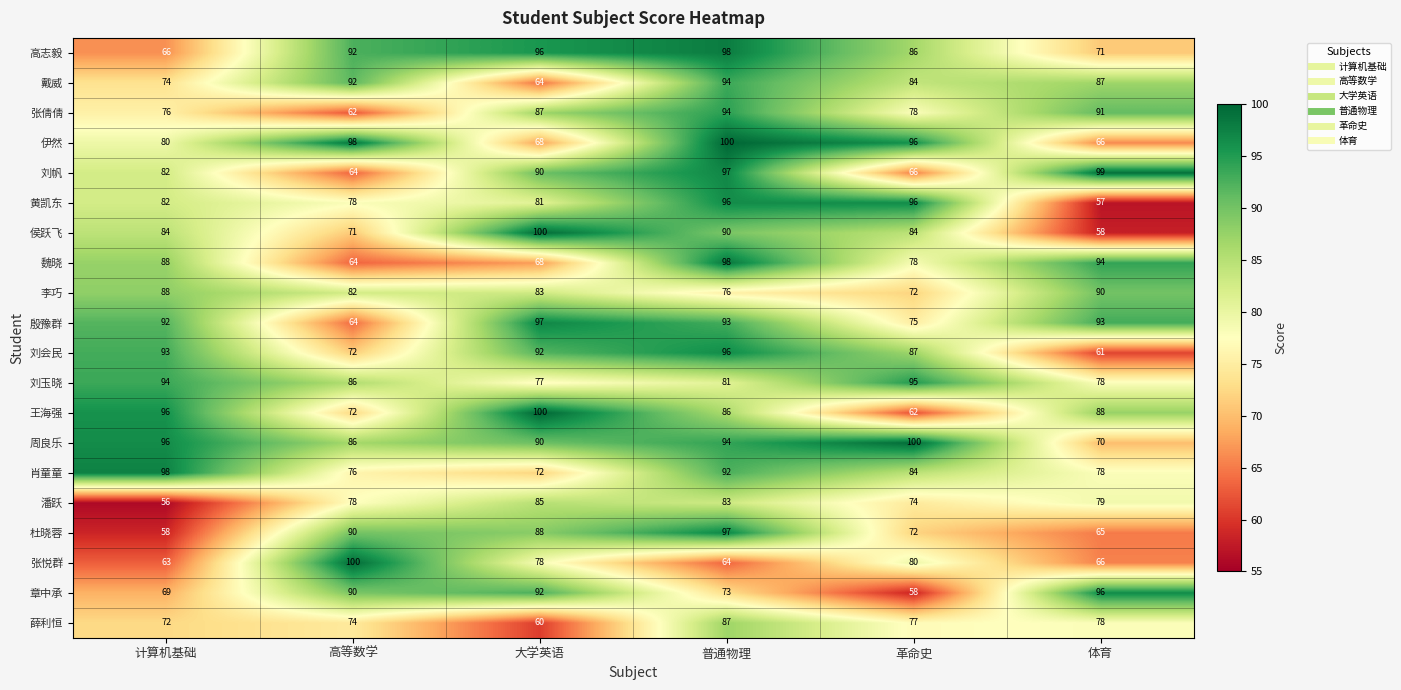

What is the difference between the highest and lowest values at 大学英语?

40